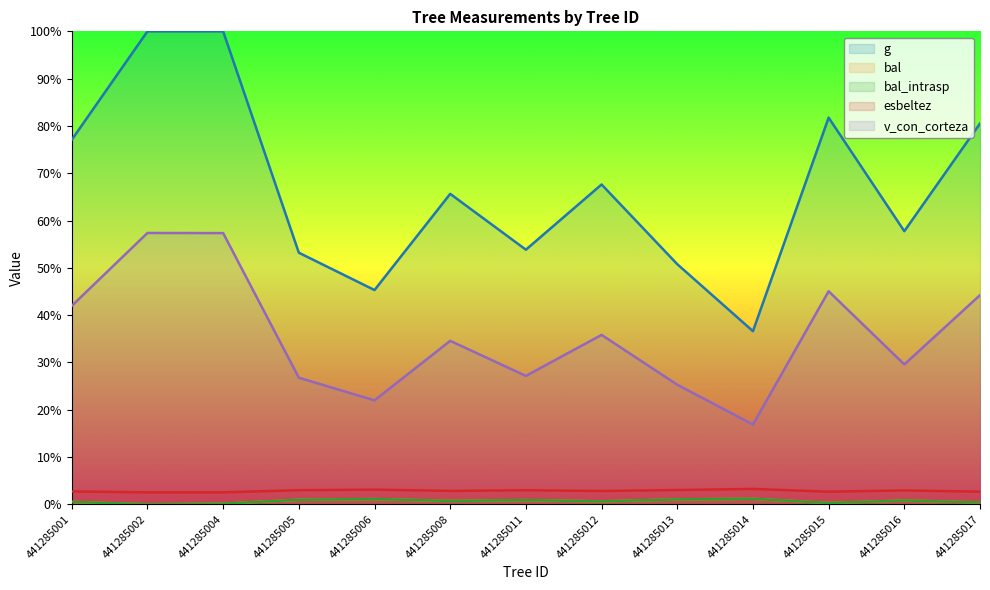

Which label corresponds to the largest value in the chart?

441285002